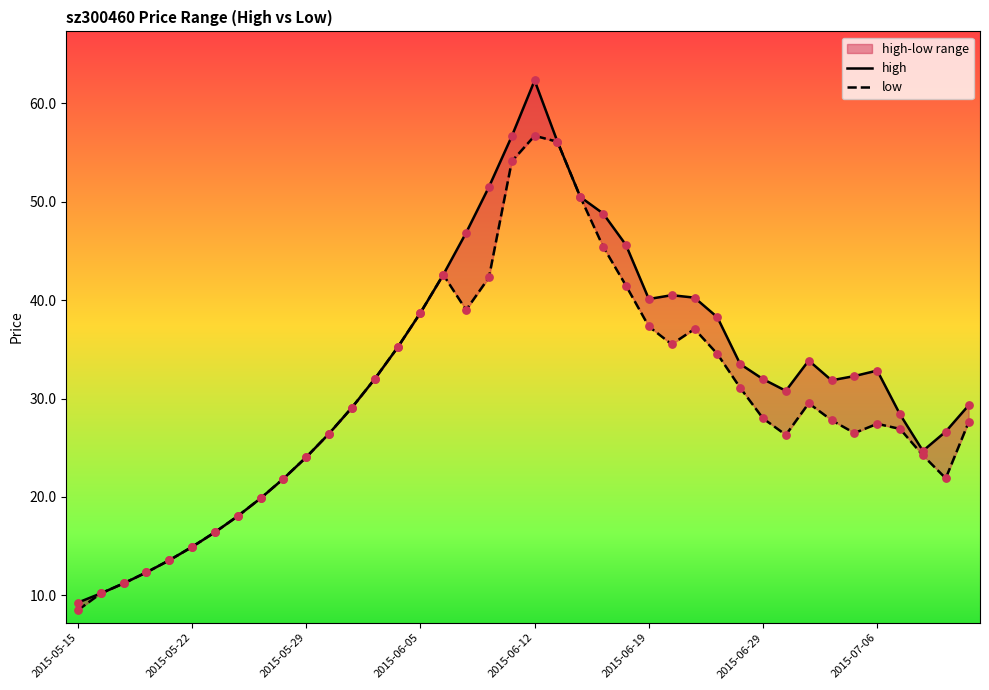

At how many categories does at least one series exceed 53?

3